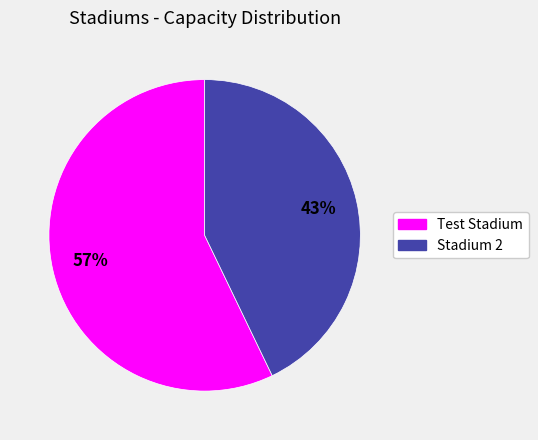

Is the sum of Stadium 2 and Test Stadium greater than half?

Yes